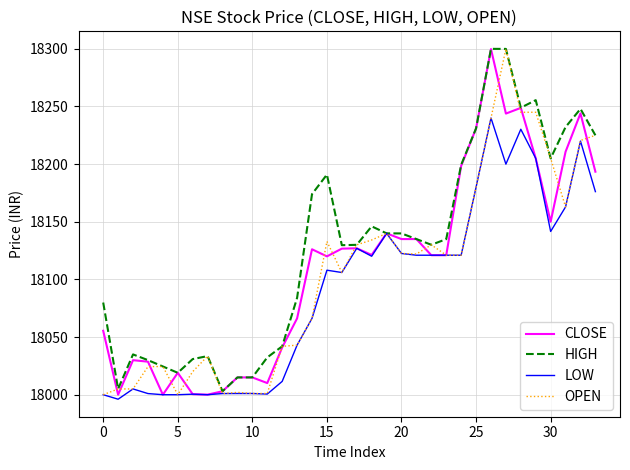

What is the difference between the second highest and second lowest values in the OPEN series?

245.0